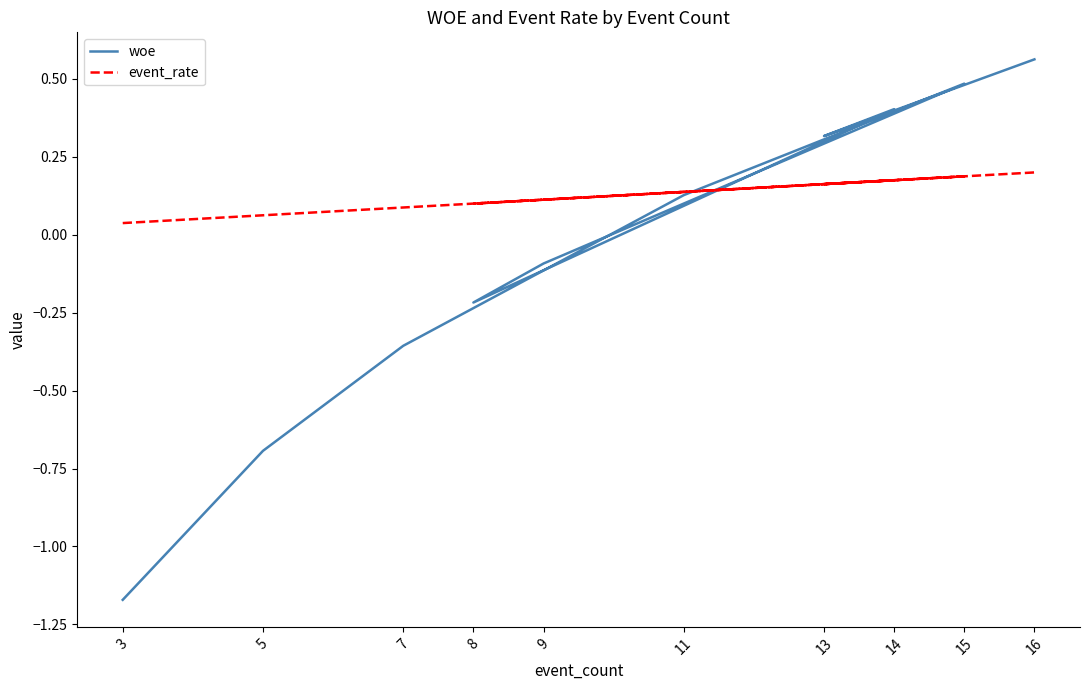

The woe series shows 0.5 at 15. True or false?

True